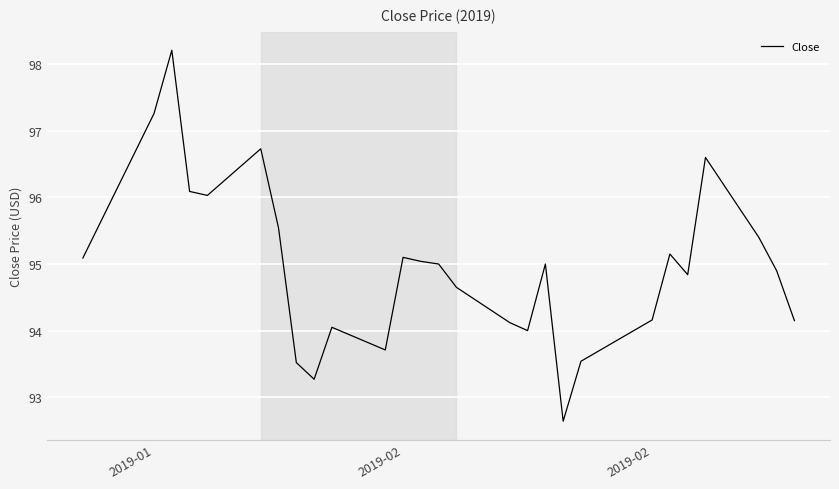

What is the maximum value shown in the chart?

98.2